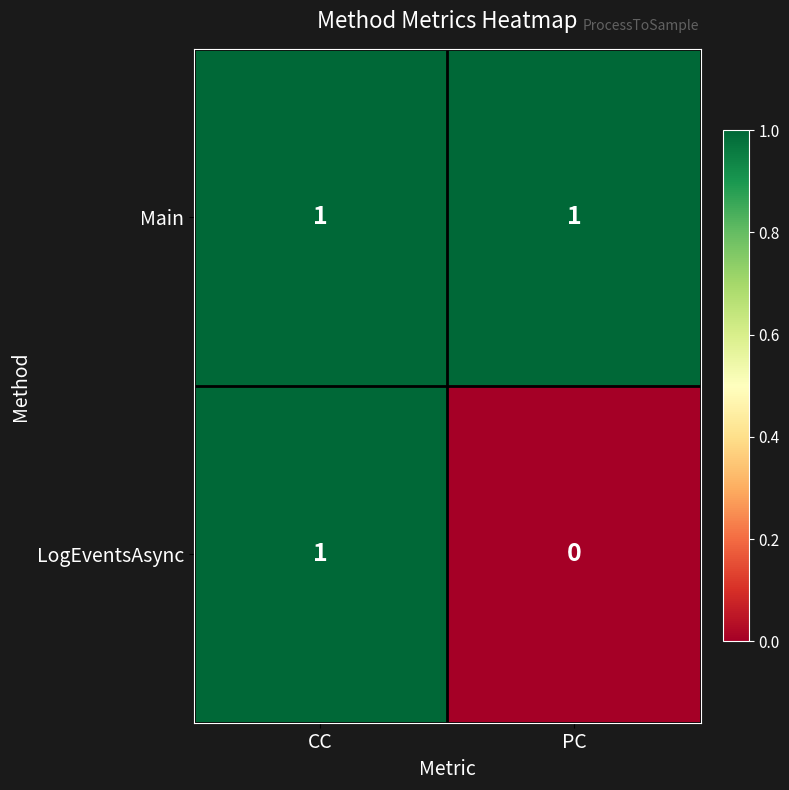

Which series changed the most between CC and PC?

LogEventsAsync